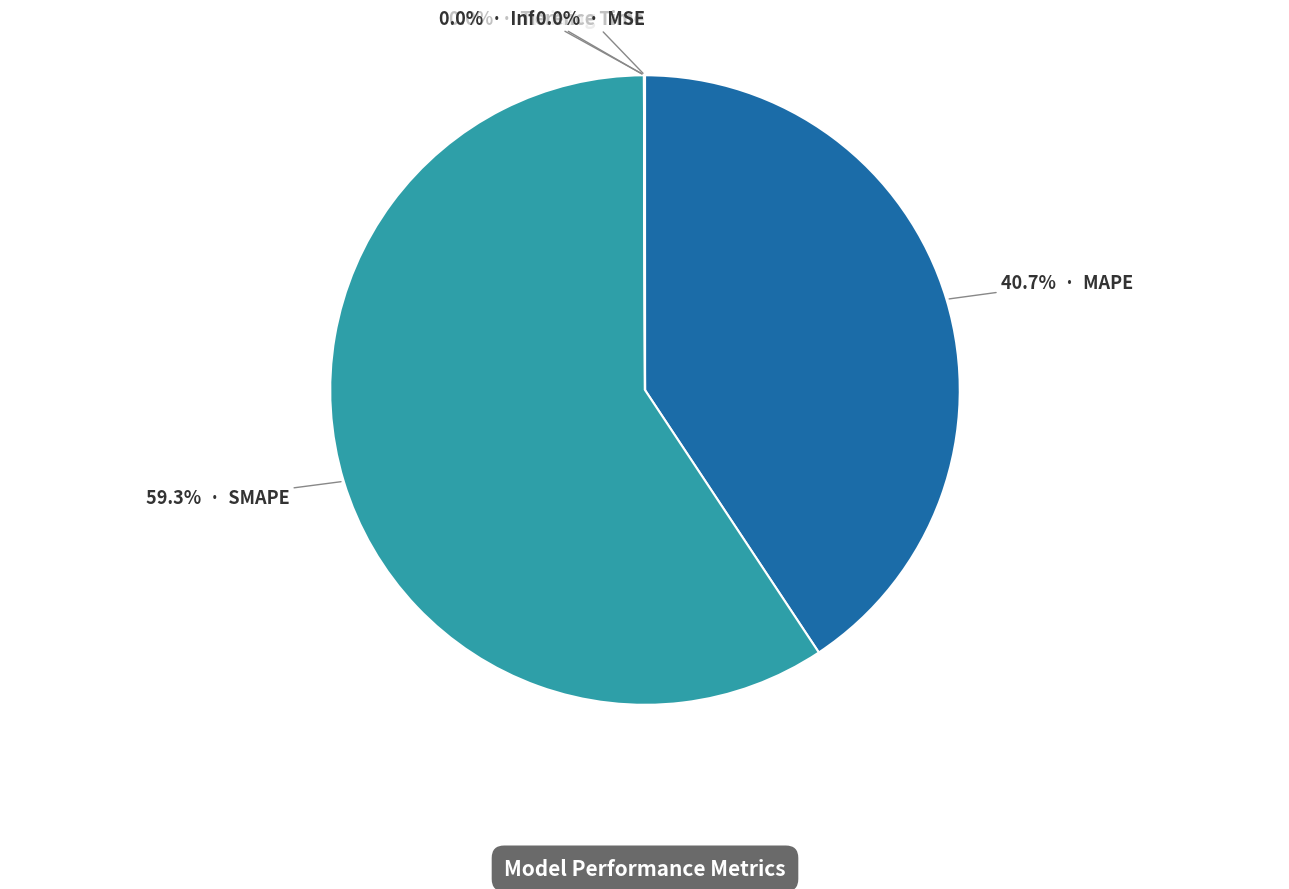

Does any single category account for the majority?

Yes